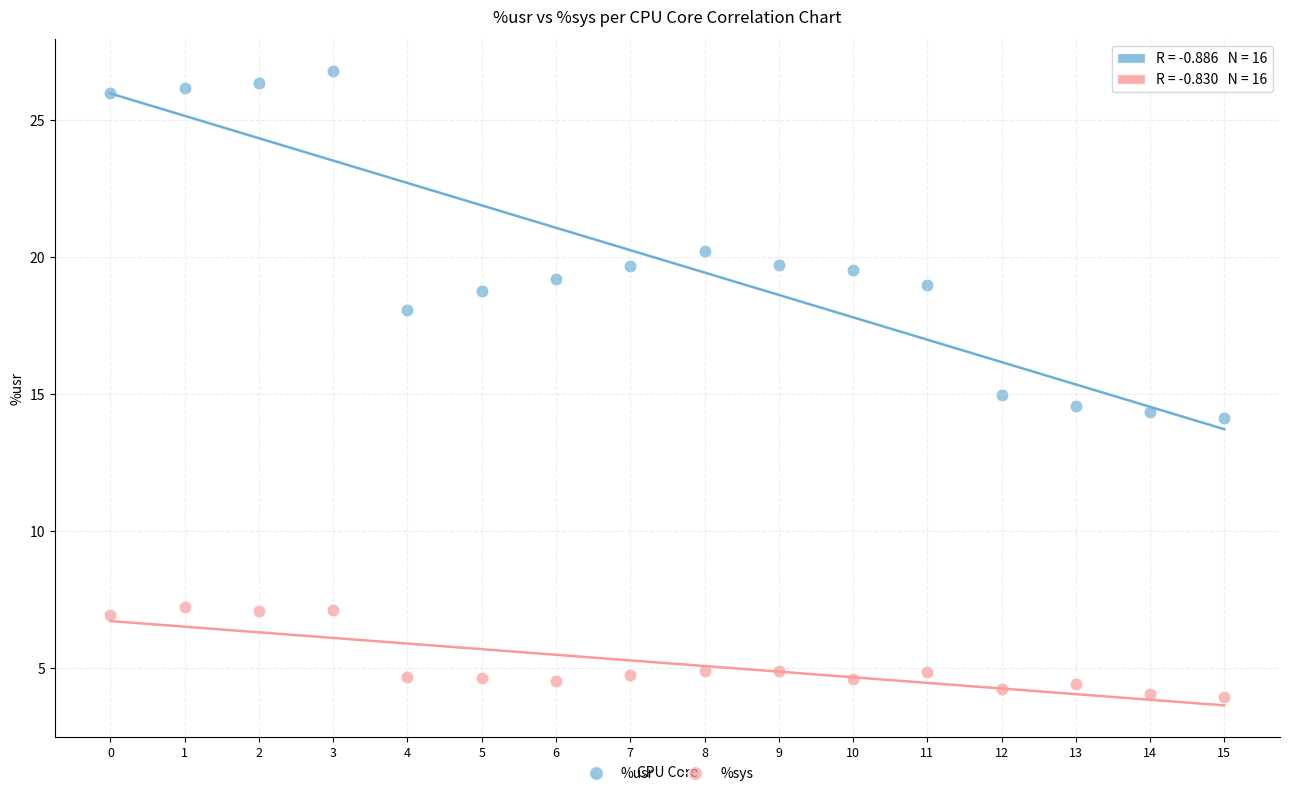

Which series contains the lowest Y value?

%sys